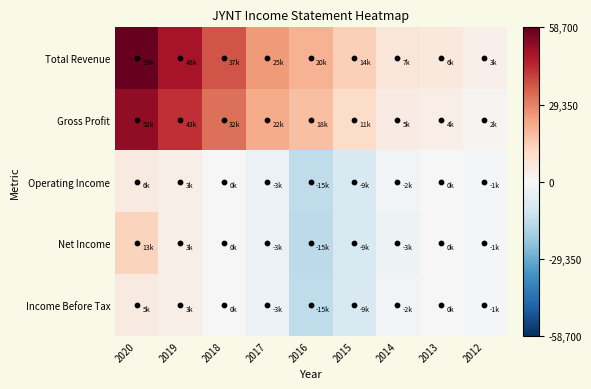

At which category is the sum across all series the highest?

2020